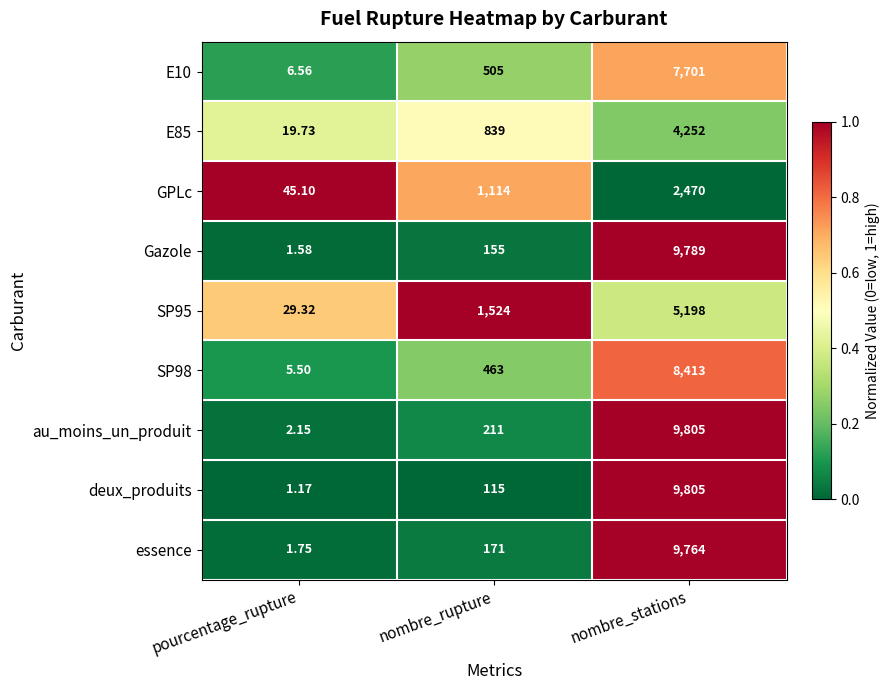

What is the difference between the highest and lowest values at nombre_stations?

7335.0